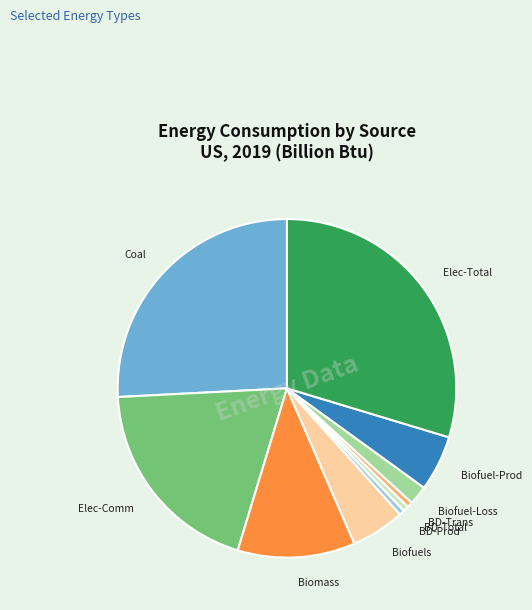

Is there any slice that represents more than half of the pie?

No